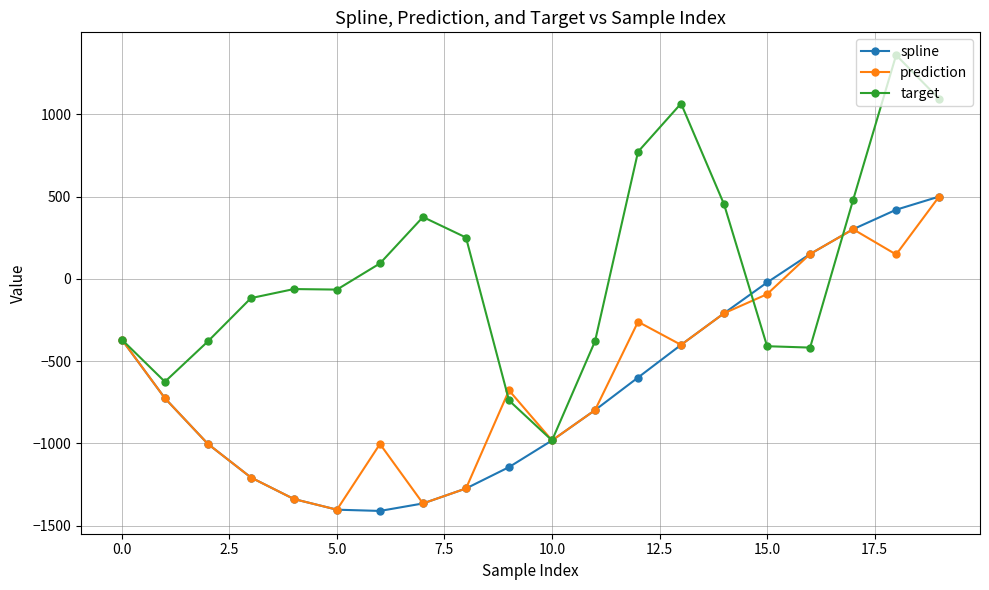

Which series has the largest total across all categories?

target